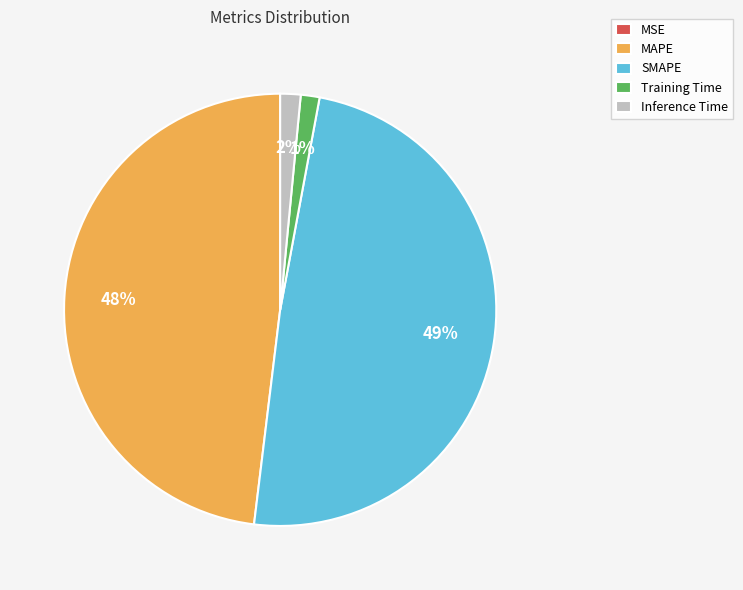

Which category has the biggest portion of the pie?

SMAPE